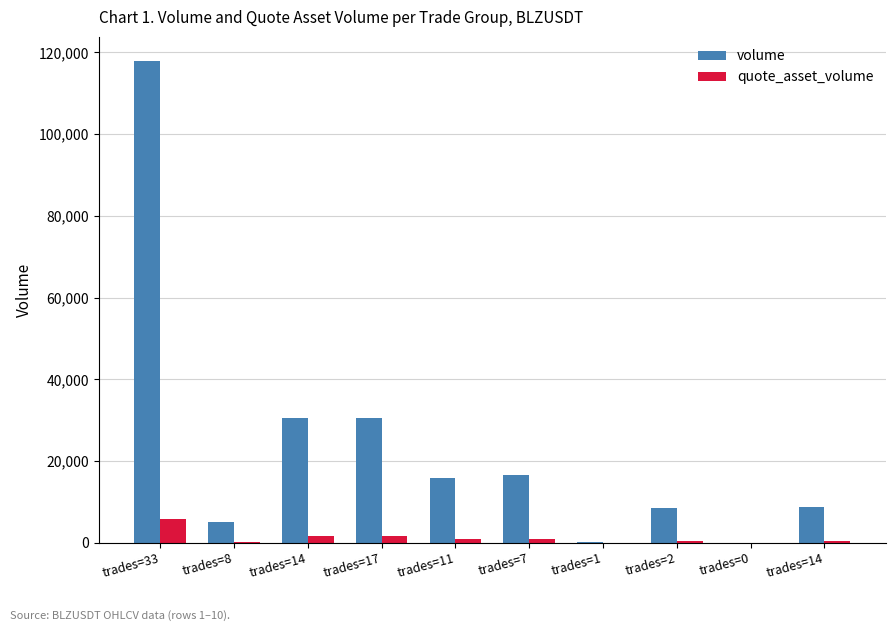

What is the spread (max minus min) of values at trades=7?

15694.8